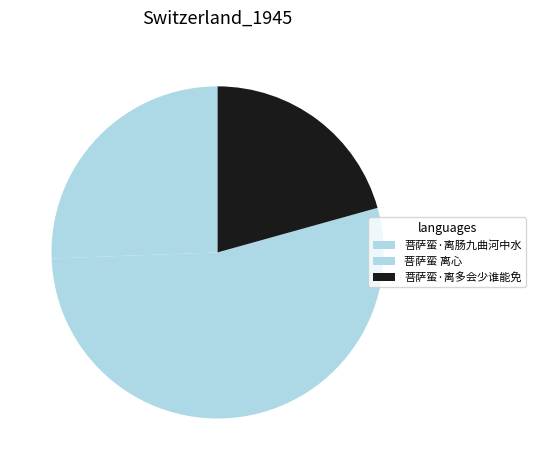

To the nearest percent, what percentage of the pie is 菩萨蛮·离肠九曲河中水?

26%